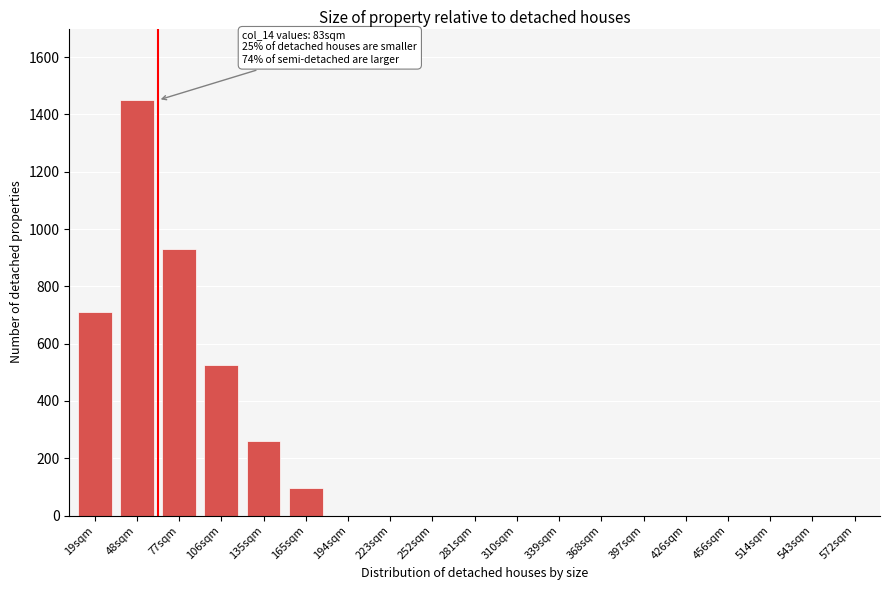

Reading left to right, list all the values displayed in this chart.

19sqm=711	48sqm=1450	77sqm=930	106sqm=527	135sqm=259	165sqm=95	194sqm=0	223sqm=0	252sqm=0	281sqm=0	310sqm=0	339sqm=0	368sqm=0	397sqm=0	426sqm=0	456sqm=0	514sqm=0	543sqm=0	572sqm=0